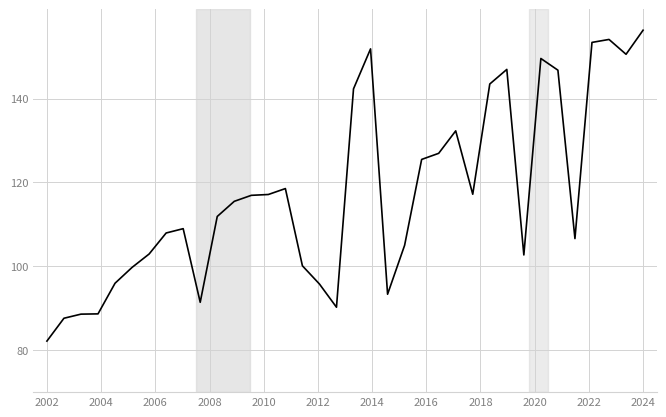

What is the difference between the maximum and minimum values?

74.1